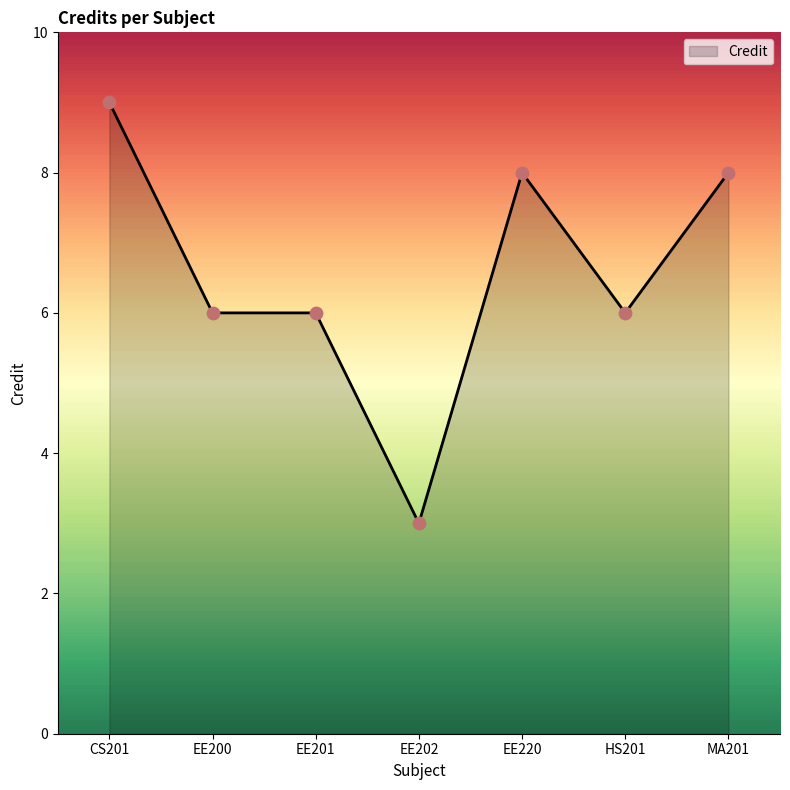

Approximately how many times larger is the value at EE220 compared to EE200?

1.3